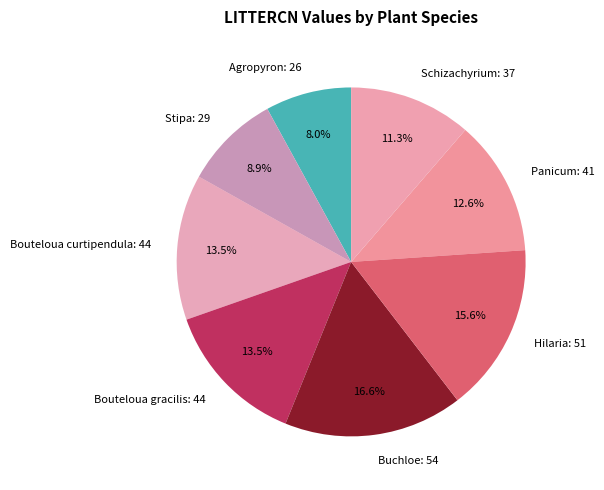

Does any single category account for the majority?

No